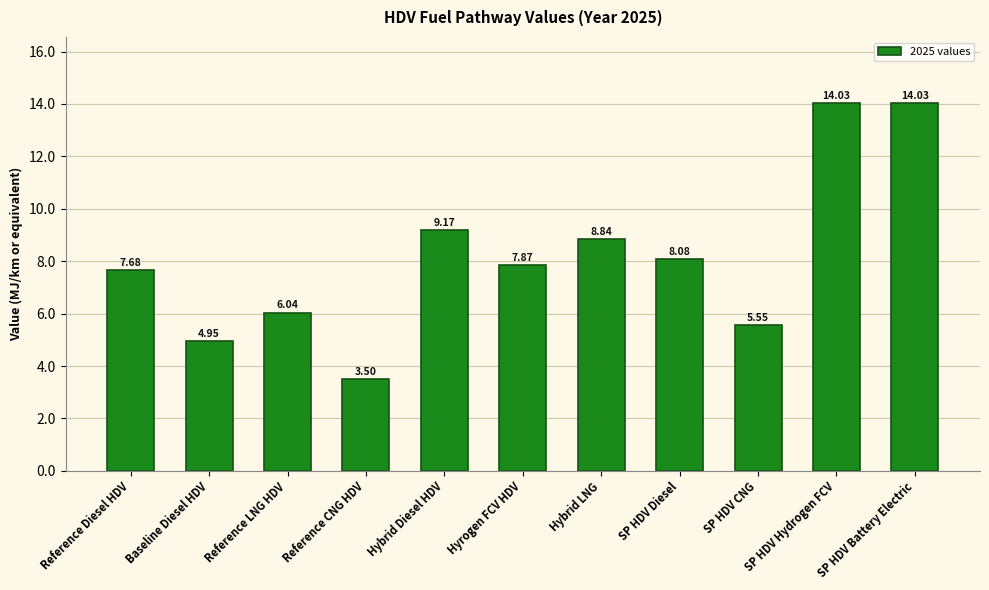

Are the bars grouped side by side (vs. stacked)?

No